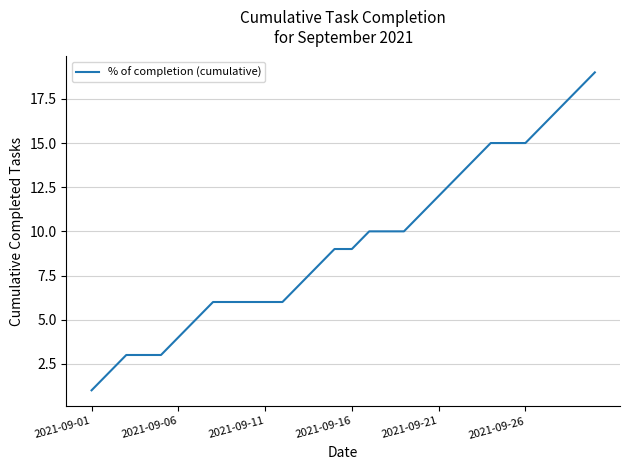

What is the greatest value displayed?

19